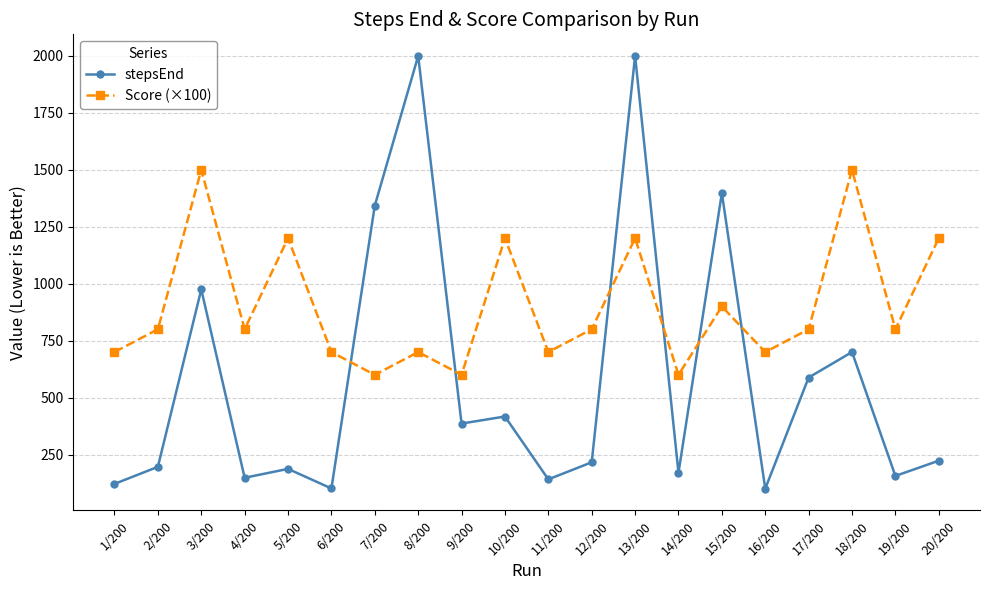

Count the number of data series in this chart.

2